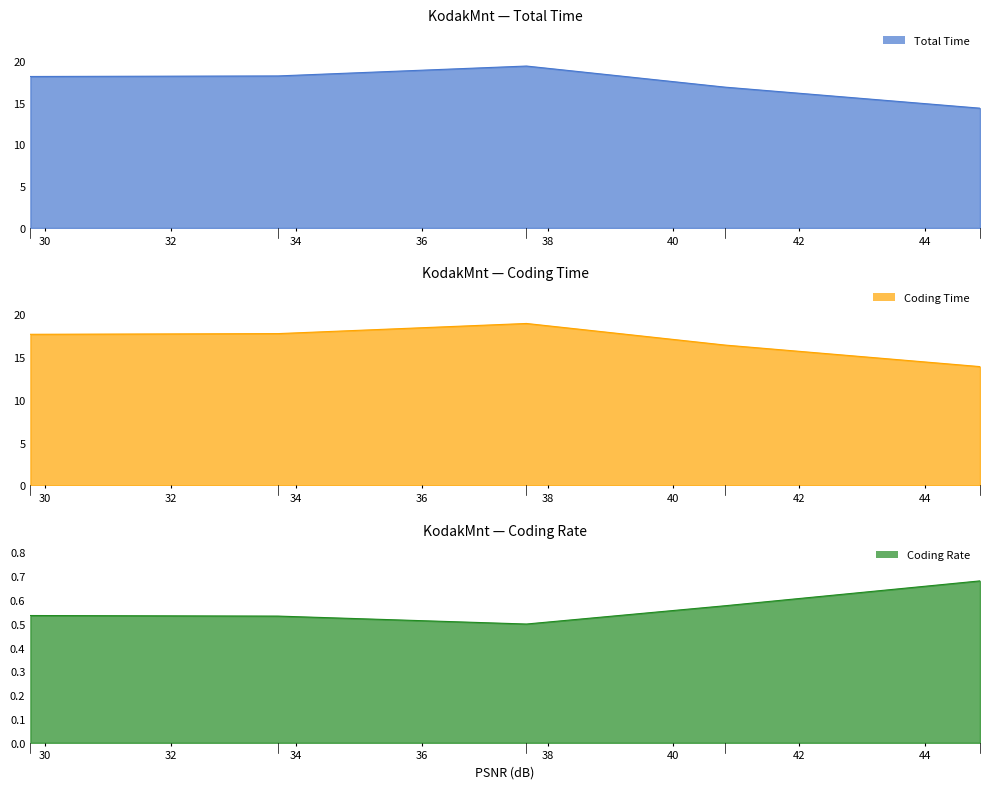

How many lines are shown in the chart?

3